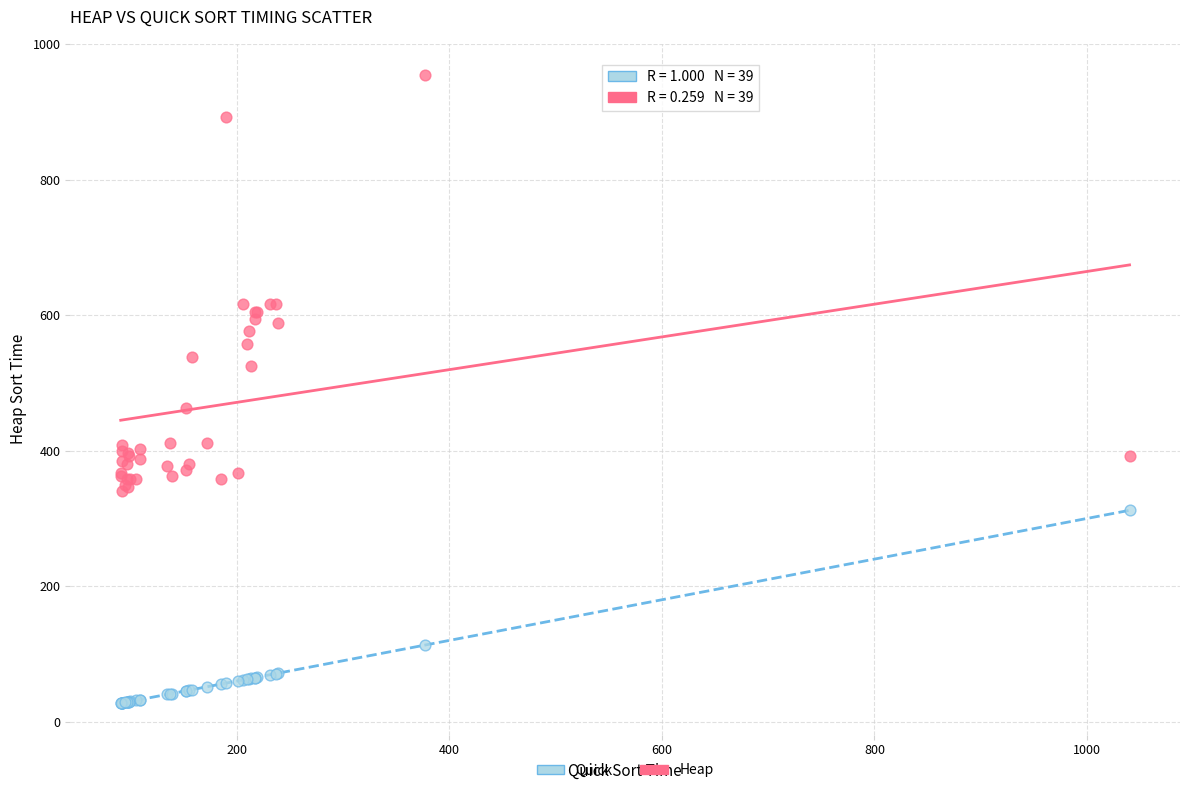

Which series reaches the maximum Y coordinate?

Heap